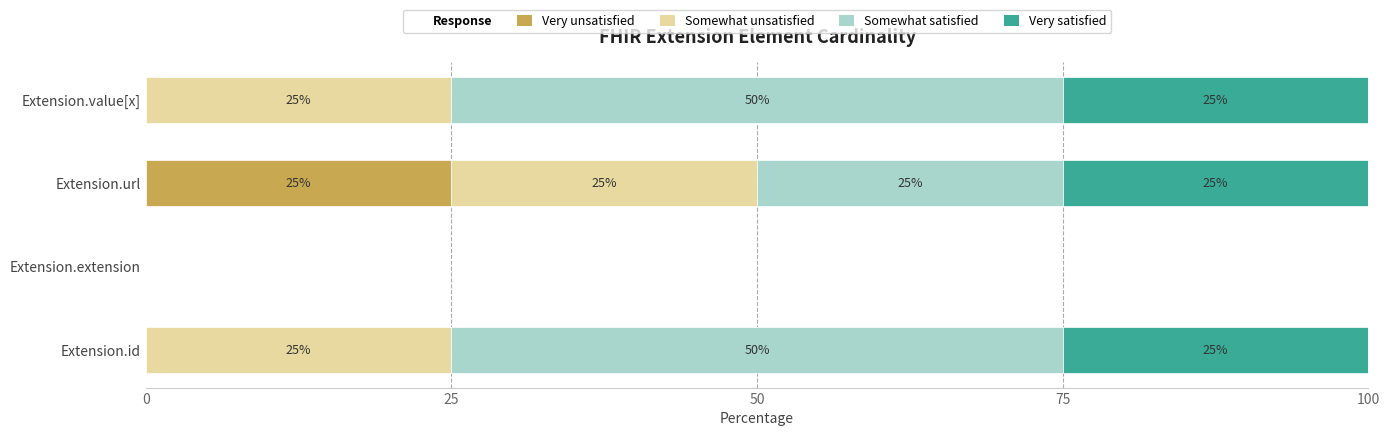

What is the total value across all series at Extension.value[x]?

100